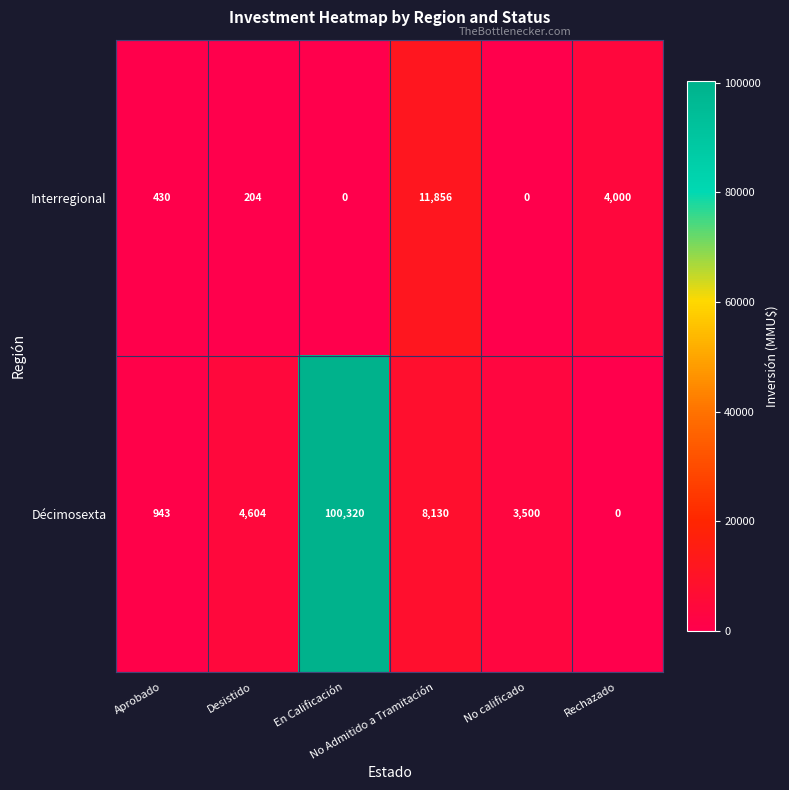

List the series in order of their peak value, lowest first.

Interregional, Décimosexta